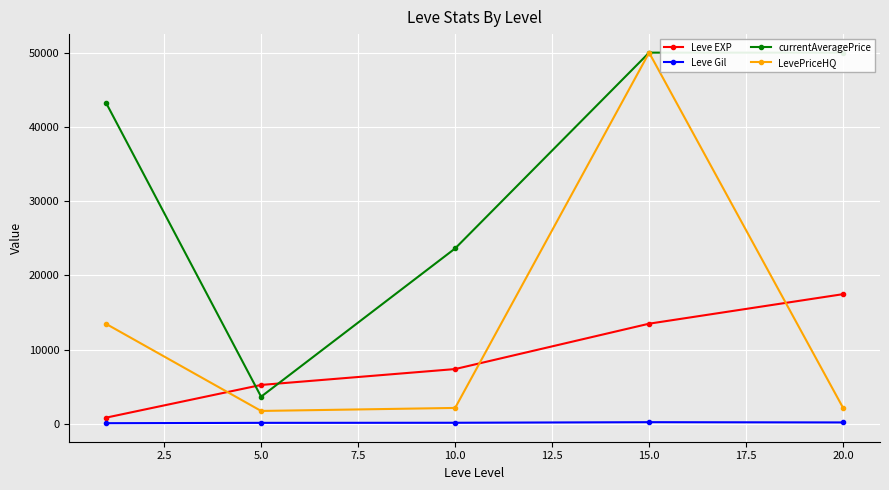

At which category does LevePriceHQ reach its first local peak?

15.0